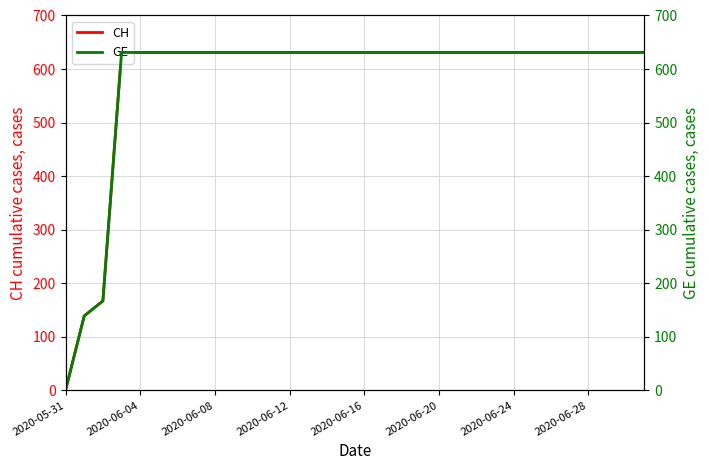

How many lines are shown in the chart?

2